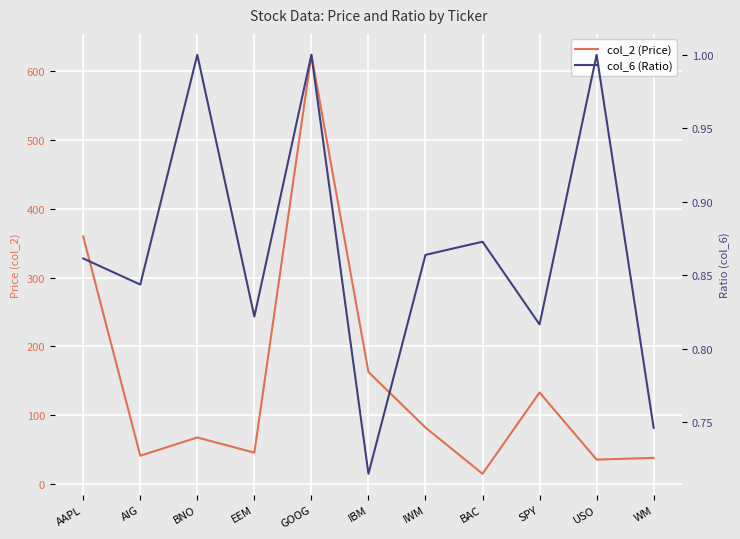

What is the maximum value shown in the chart?

624.1